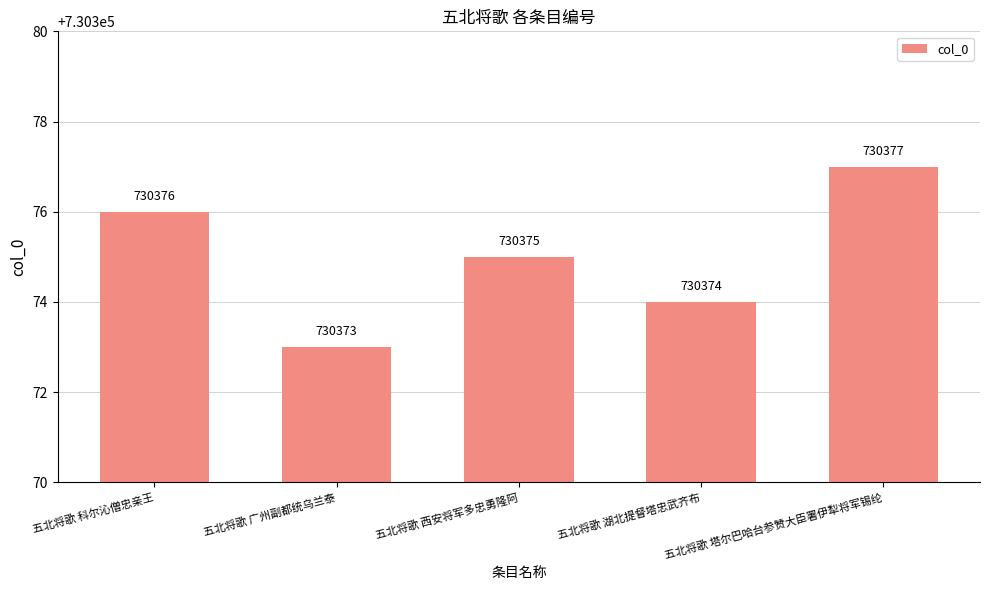

What is the label of the 5th bar from the right?

五北将歌 科尔沁僧忠亲王